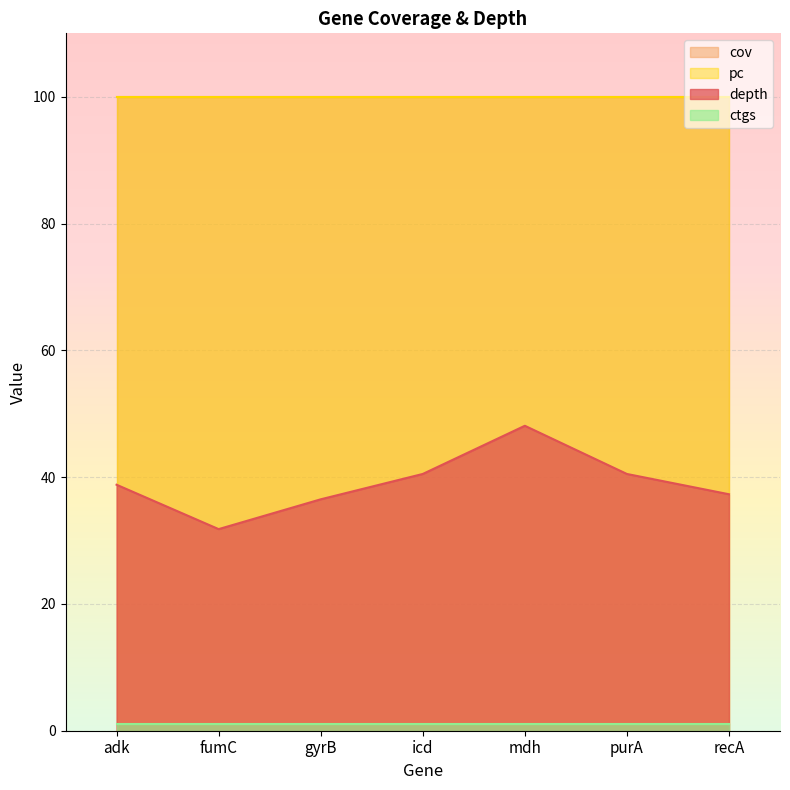

The depth series shows 36.5 at gyrB. True or false?

True